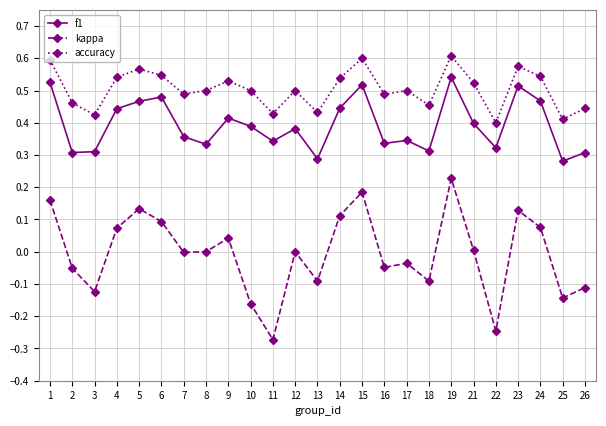

What is the sum of all accuracy values?

12.6